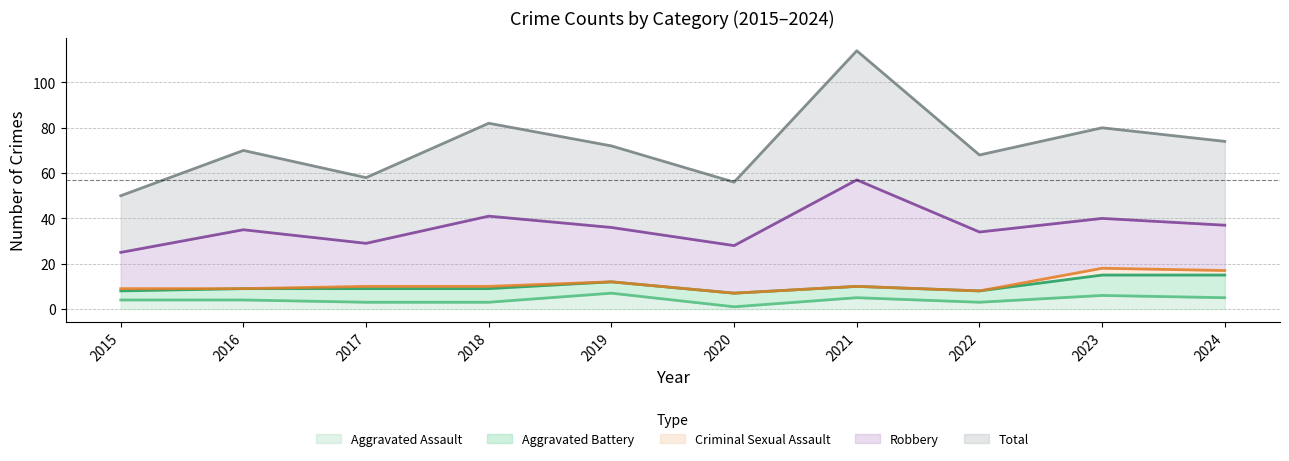

What is the average value of the Aggravated Assault series?

4